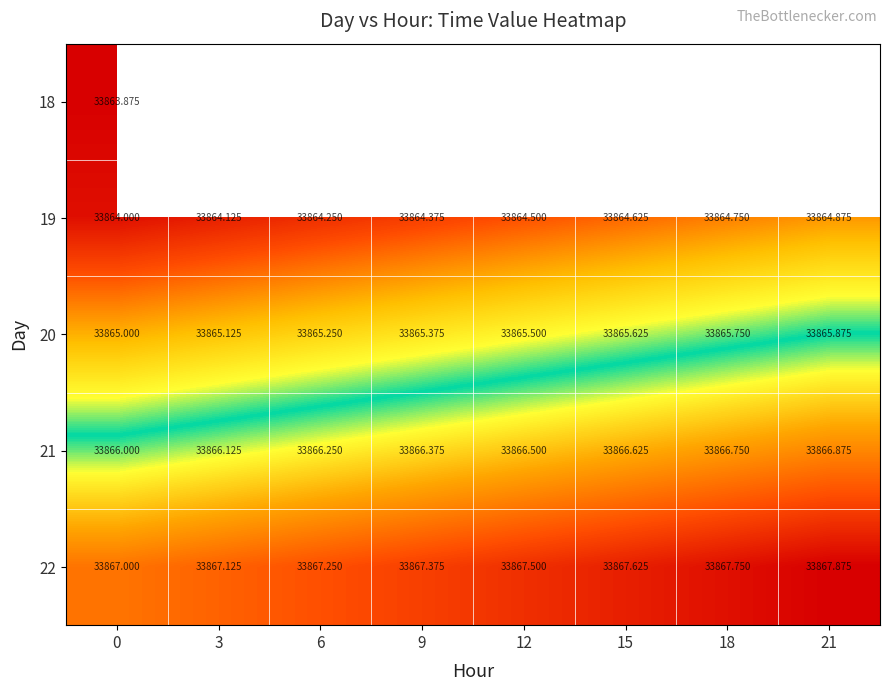

Is it true that 20 equals 13518.1 at 21?

False